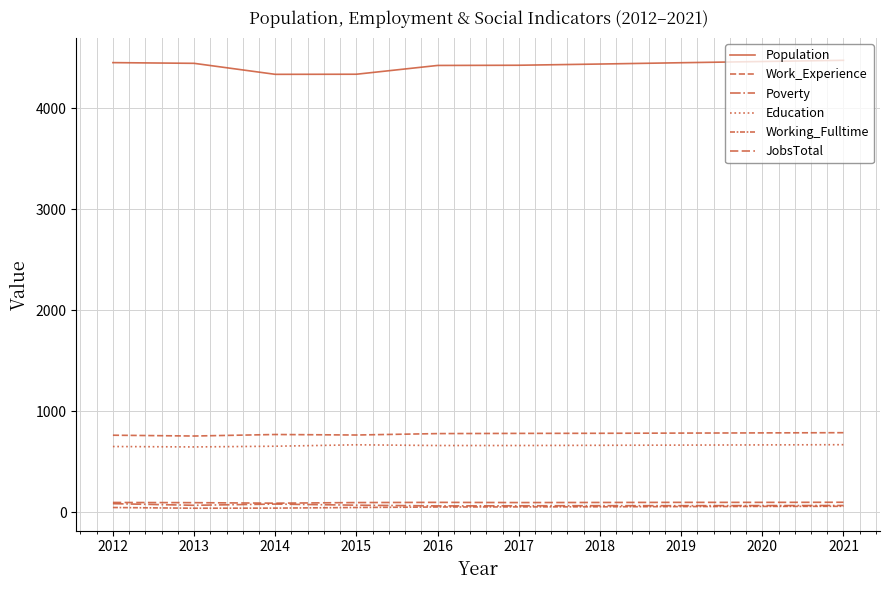

Is this an area chart (filled region under the line)?

No